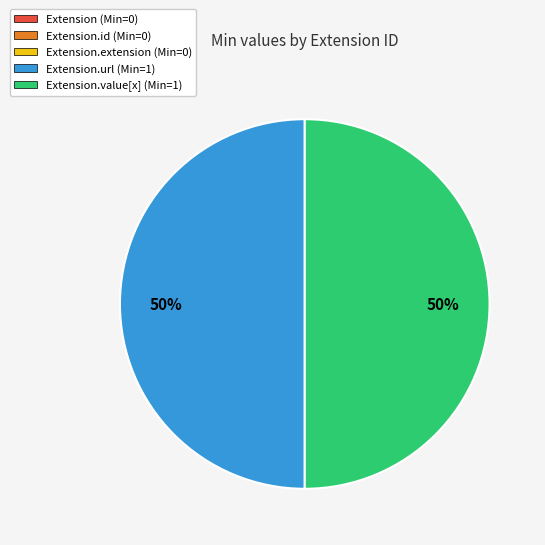

To the nearest percent, what is the average slice percentage?

50%